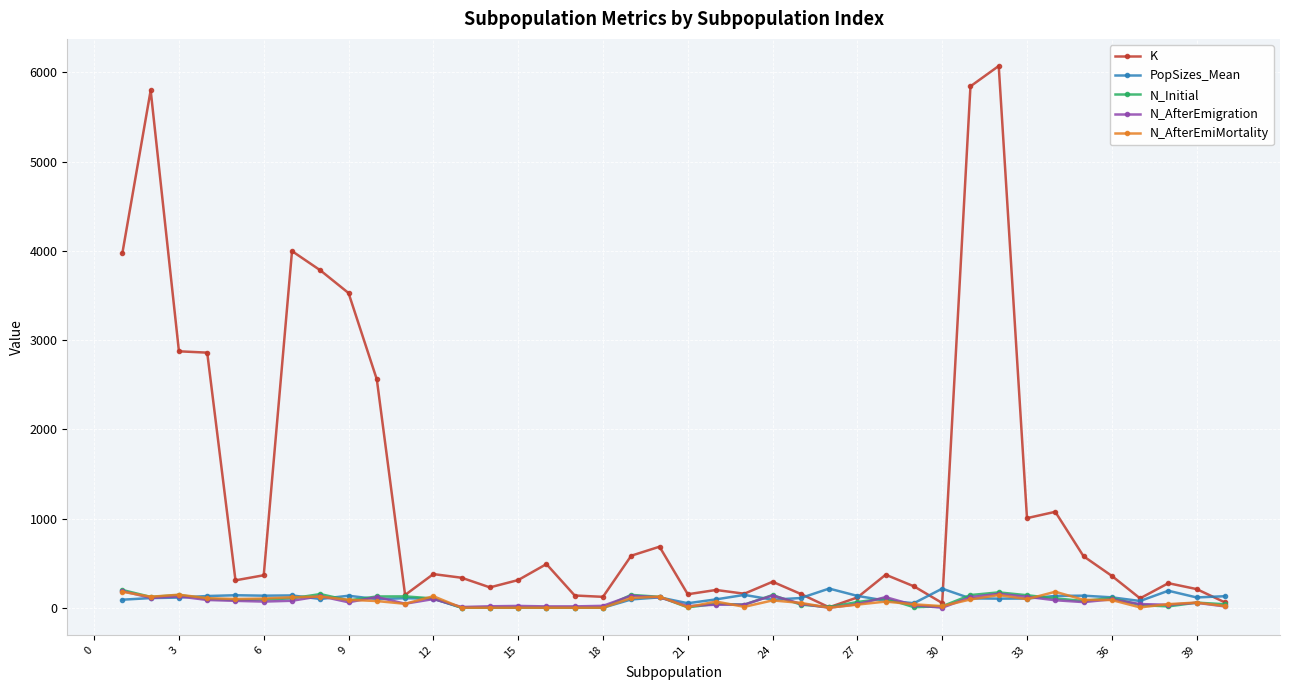

True or false: N_AfterEmigration has more than 0 points higher than both neighbors.

True